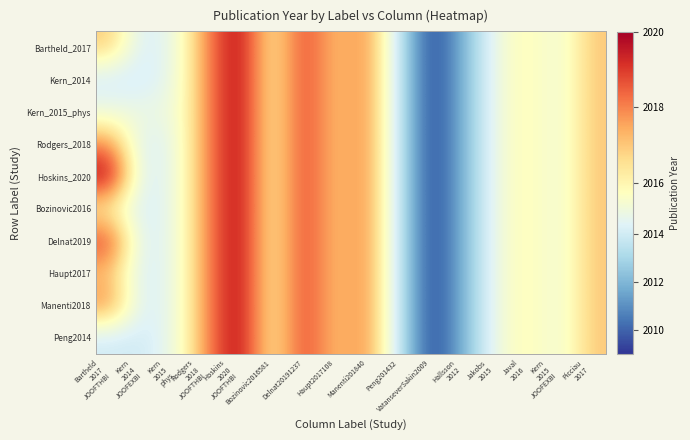

What is the maximum value shown in the chart?

2020